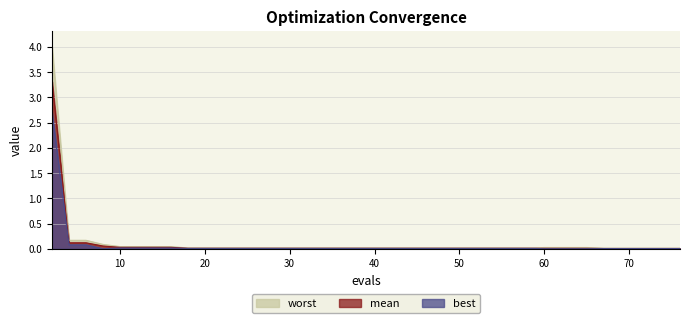

True or false: mean and best cross at least once.

False